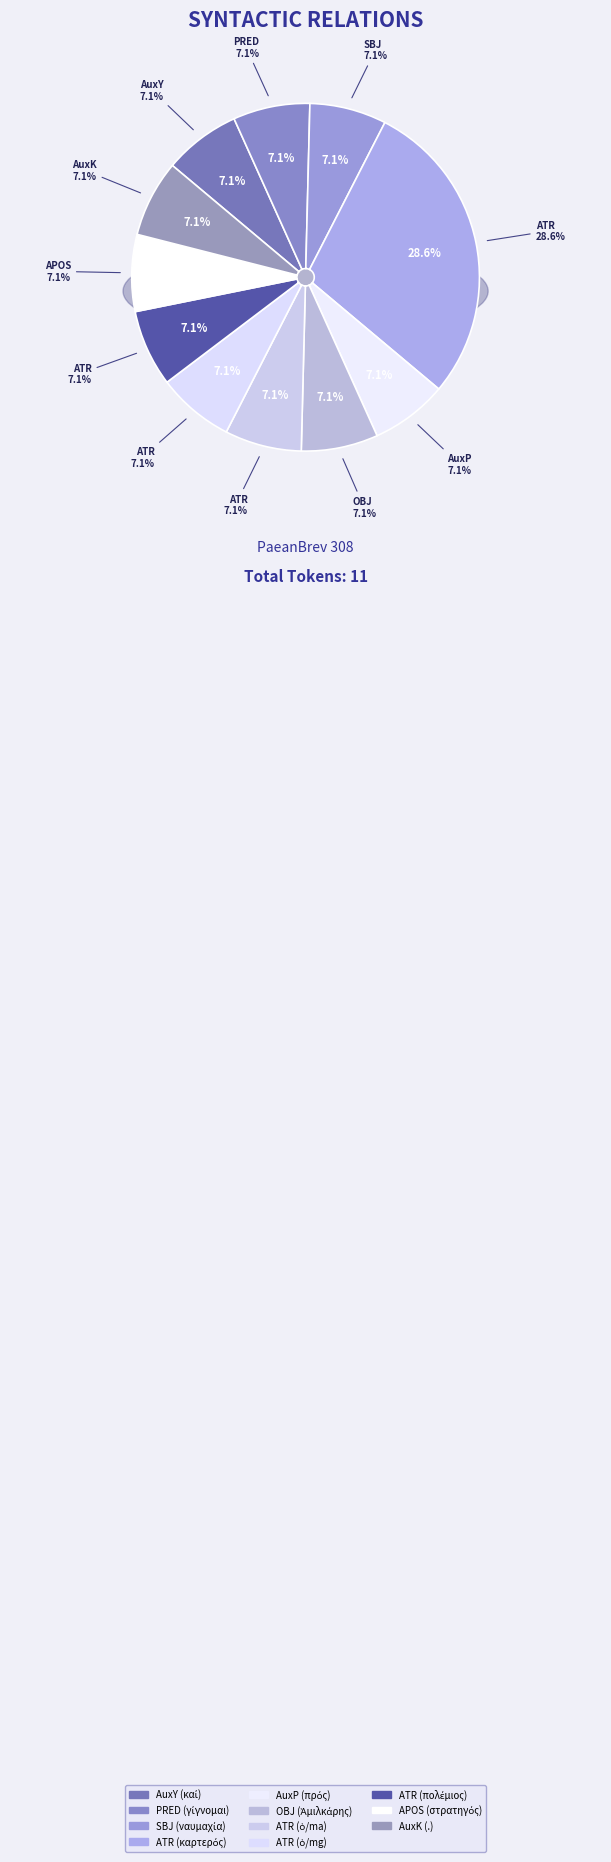

Which slice is the largest?

ATR